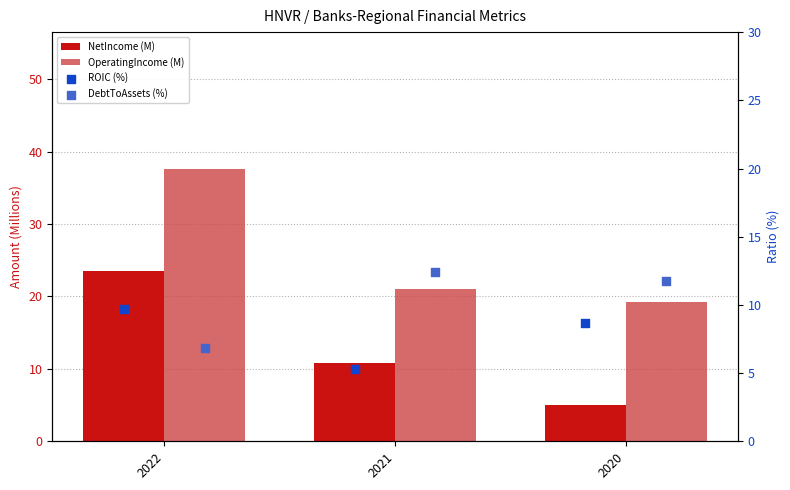

Which series has the widest spread of Y values?

NetIncome (M)